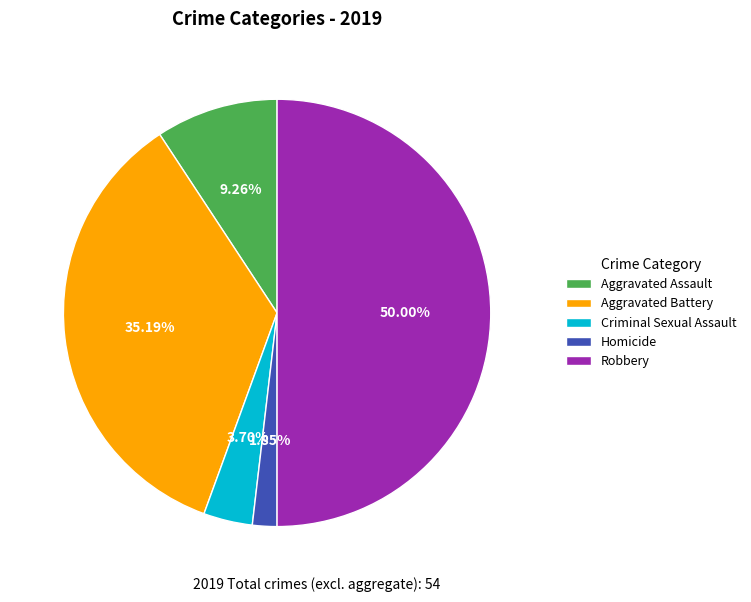

The Robbery slice represents 50% of the pie. True or false?

True